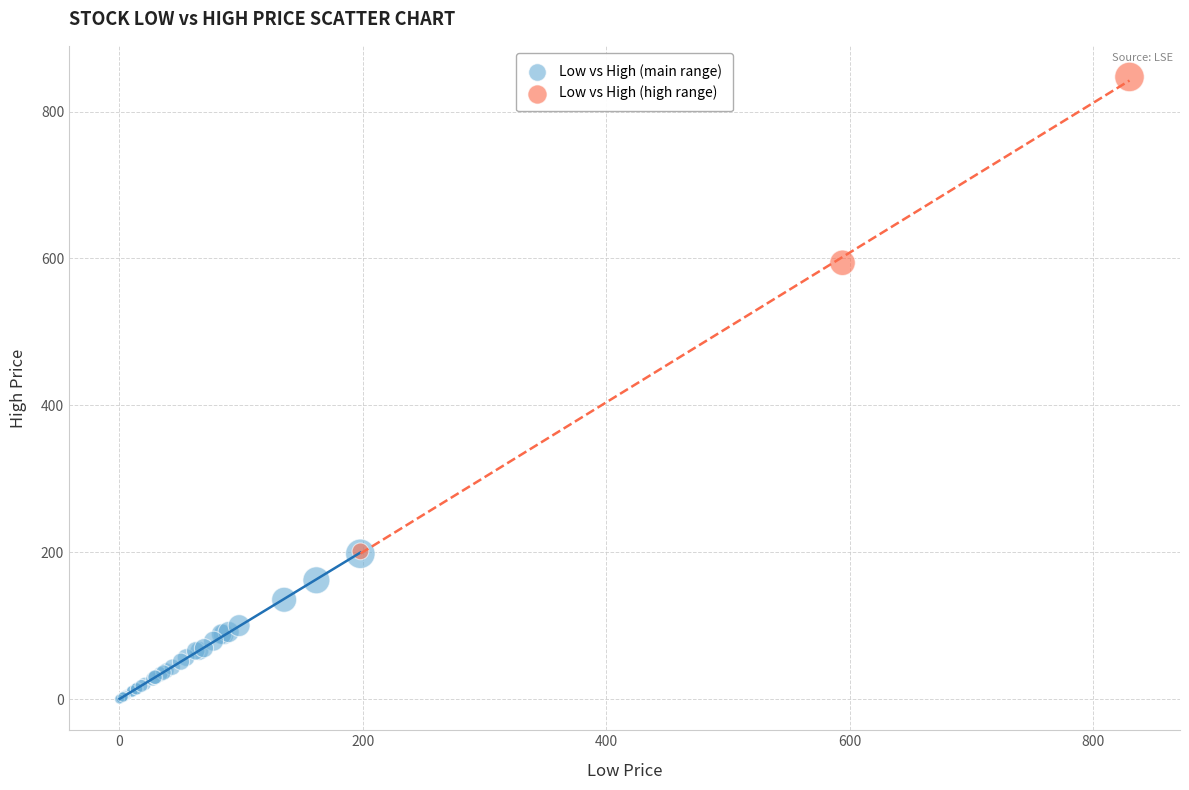

Which series has the widest spread of Y values?

Low vs High (high range)